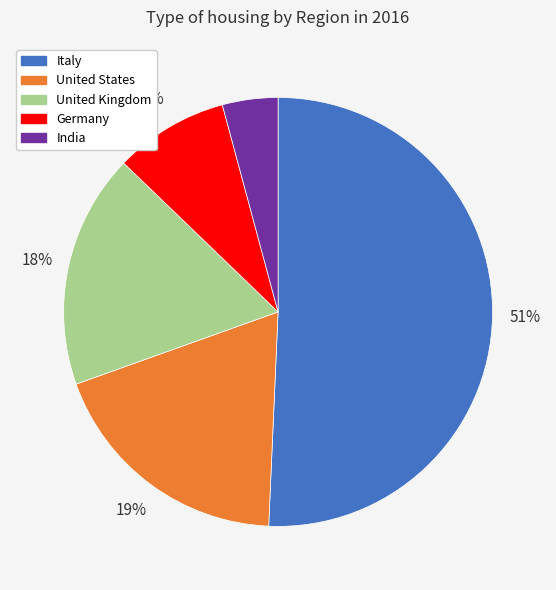

Is the sum of United States and Italy greater than half?

Yes